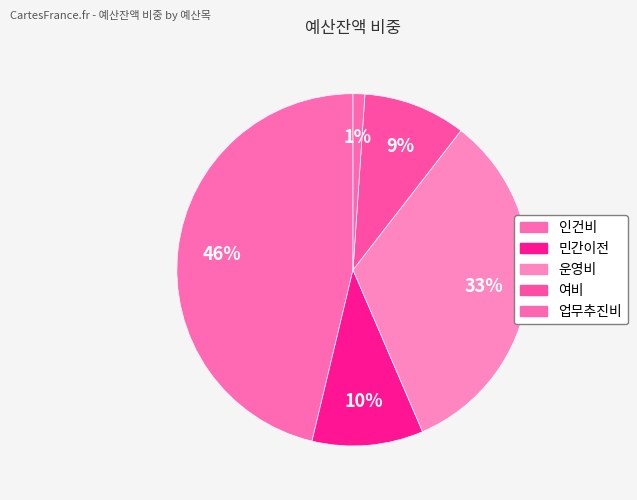

Which slice is the smallest?

업무추진비